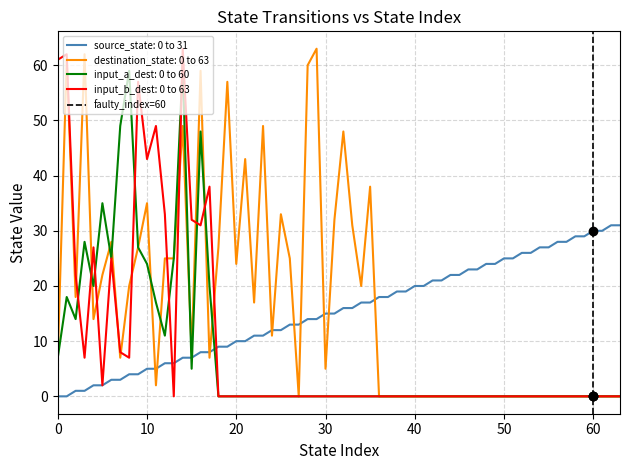

True or false: source_state: 0 to 31 and destination_state: 0 to 63 intersect in this chart.

True